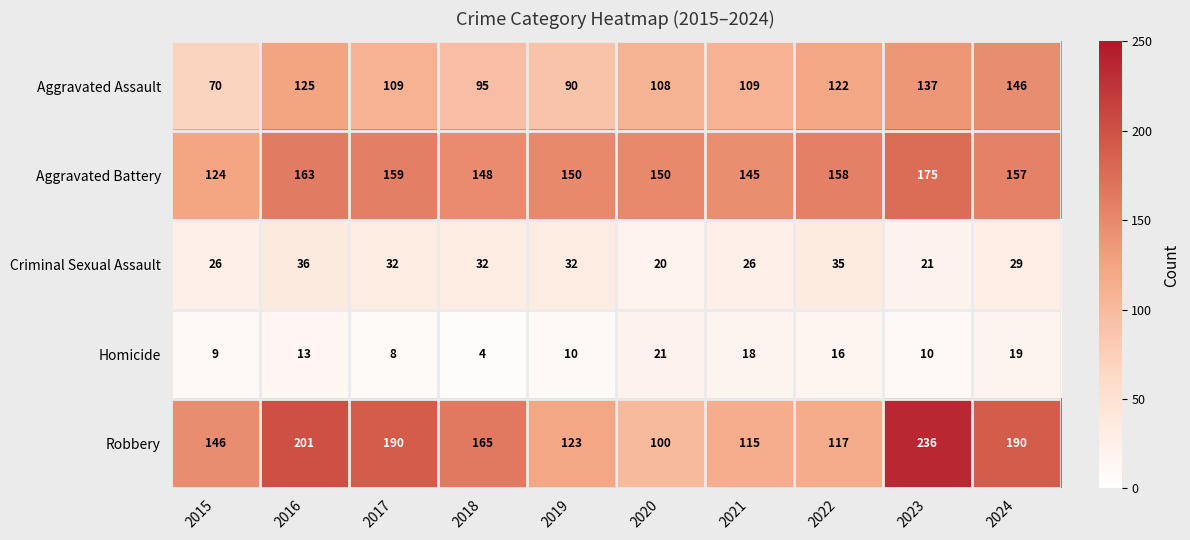

At which label is Aggravated Battery closest to 149?

2018